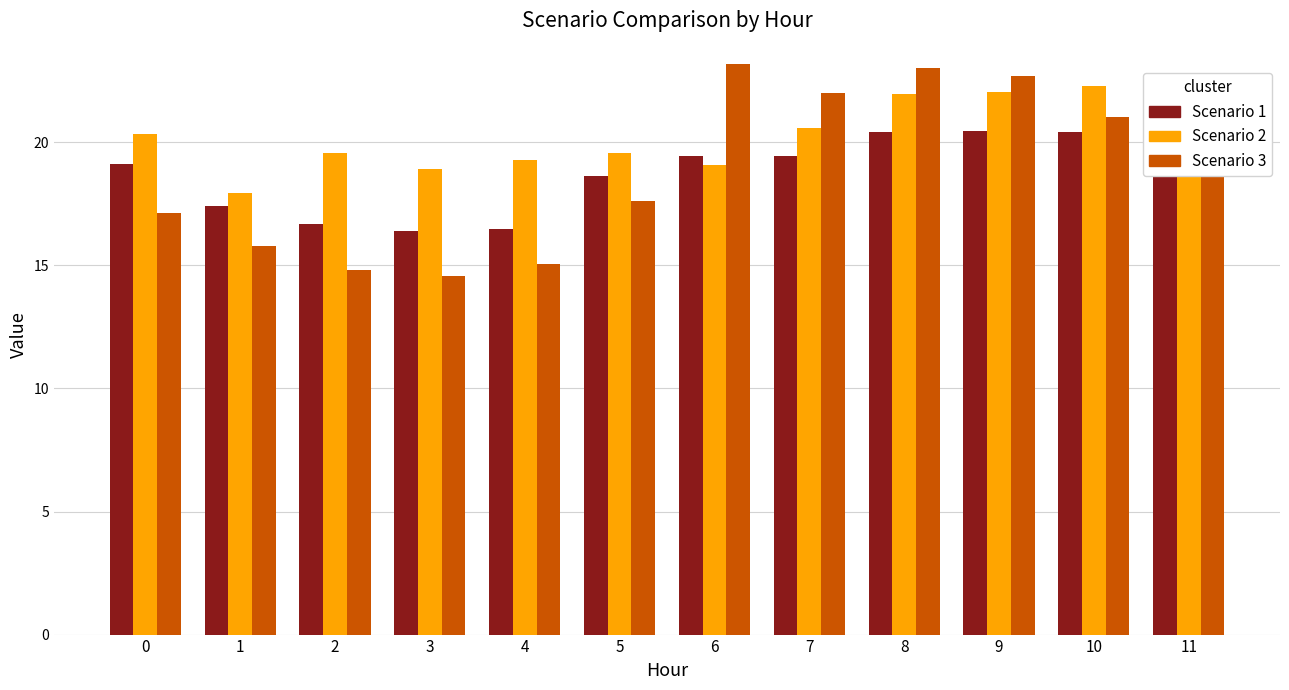

Reading left to right, what are all the values shown in this chart?

1: 0=19.1	1=17.4	2=16.7	3=16.4	4=16.5	5=18.6	6=19.4	7=19.4	8=20.4	9=20.5	10=20.4	11=20.5
2: 0=20.3	1=17.9	2=19.6	3=18.9	4=19.3	5=19.6	6=19.1	7=20.6	8=22.0	9=22.1	10=22.3	11=22.7
3: 0=17.1	1=15.8	2=14.8	3=14.6	4=15.1	5=17.6	6=23.2	7=22.0	8=23.0	9=22.7	10=21.0	11=20.5